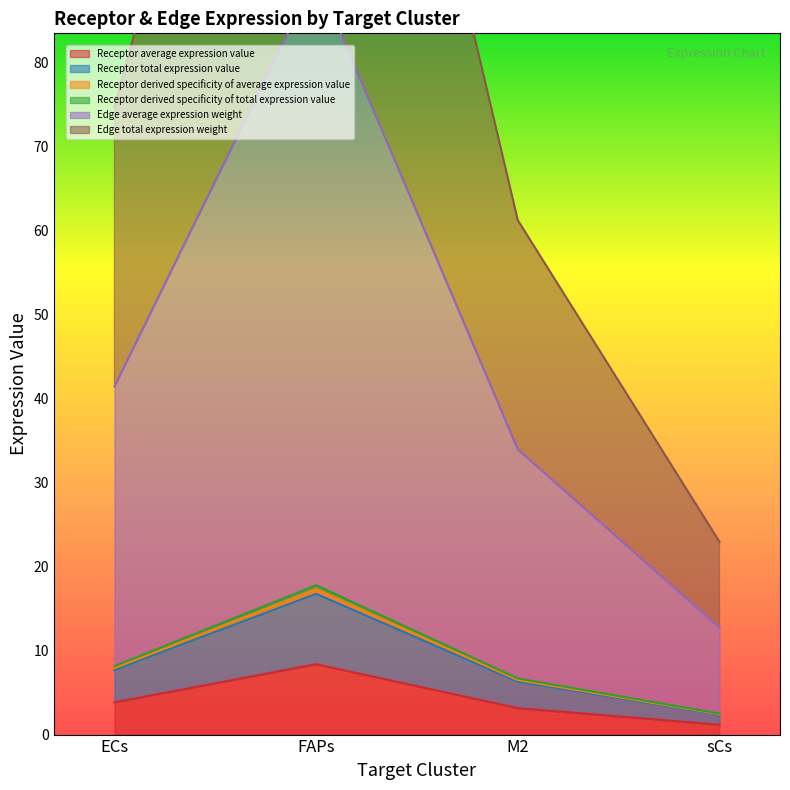

Where is the first local maximum for Edge average expression weight?

FAPs